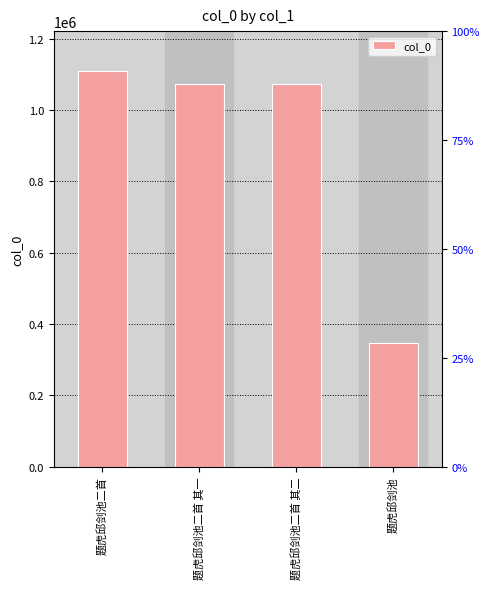

What is the average value?

900932